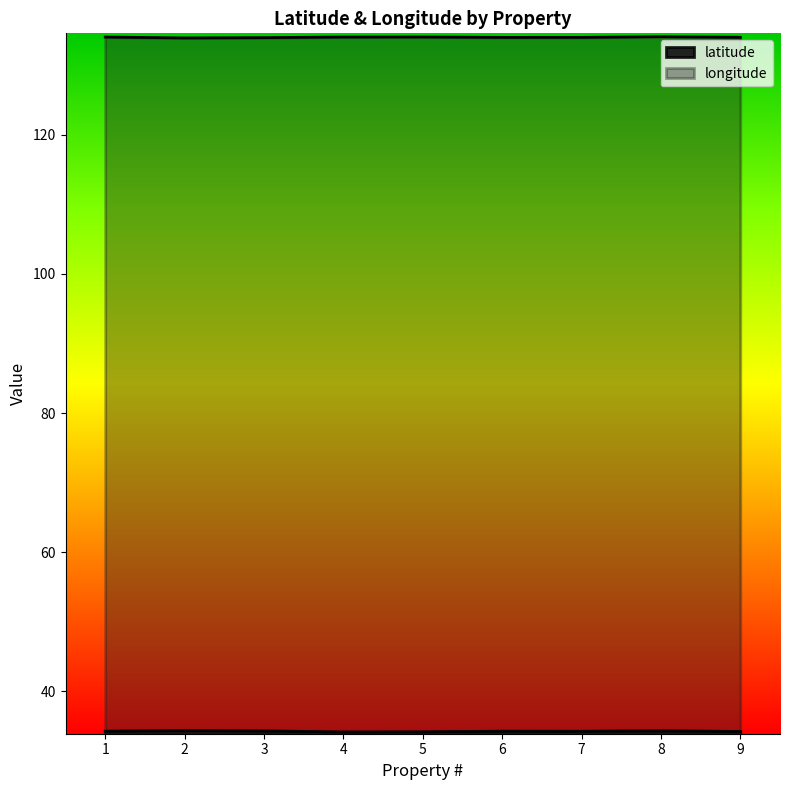

True or false: latitude has a value of 54.8 at 2.

False